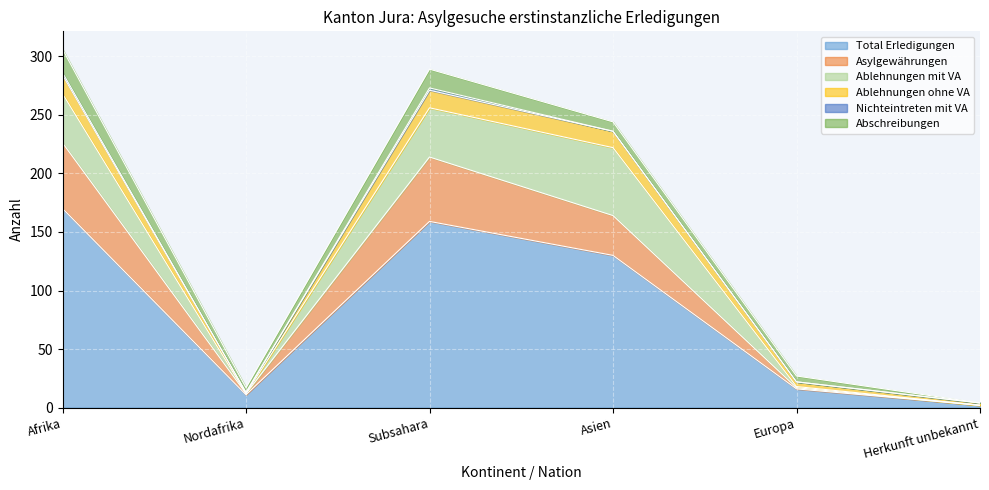

At which category is the sum across all series the highest?

Afrika